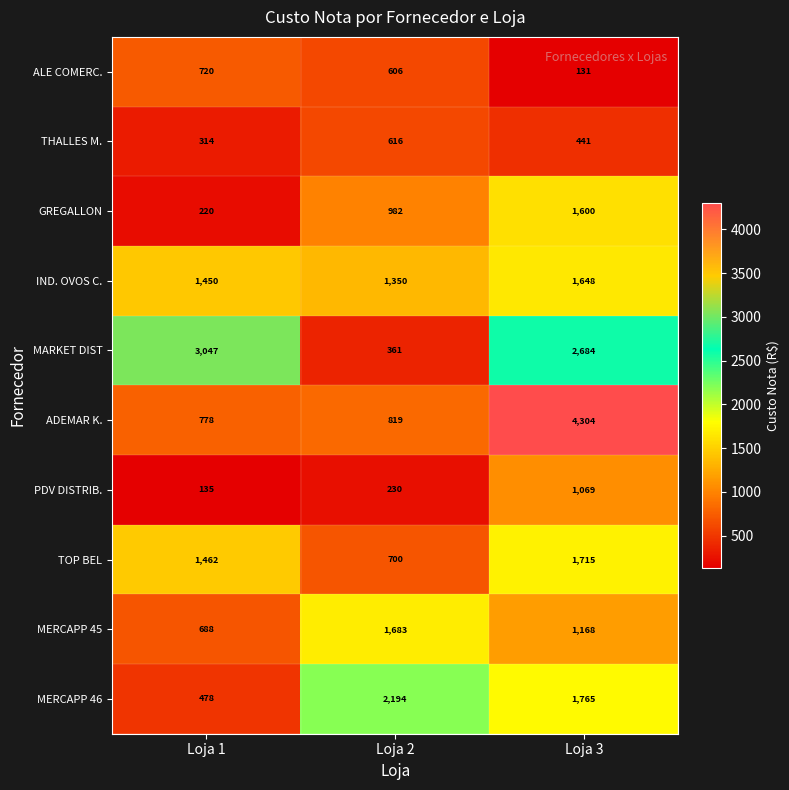

What value does the ADEMAR K. series have at Loja 1, to the nearest 100?

800